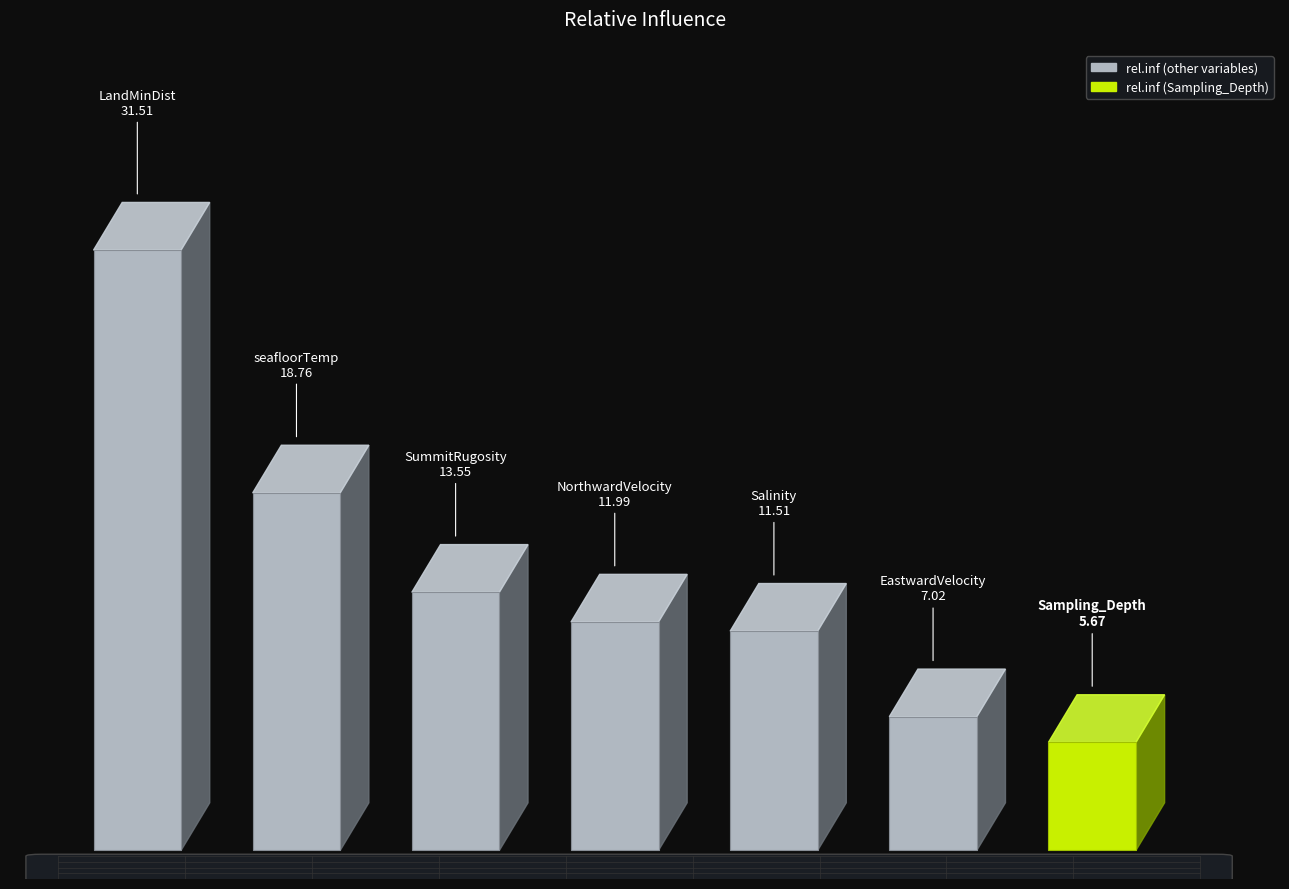

Which category has the lowest value across all series?

Sampling_Depth